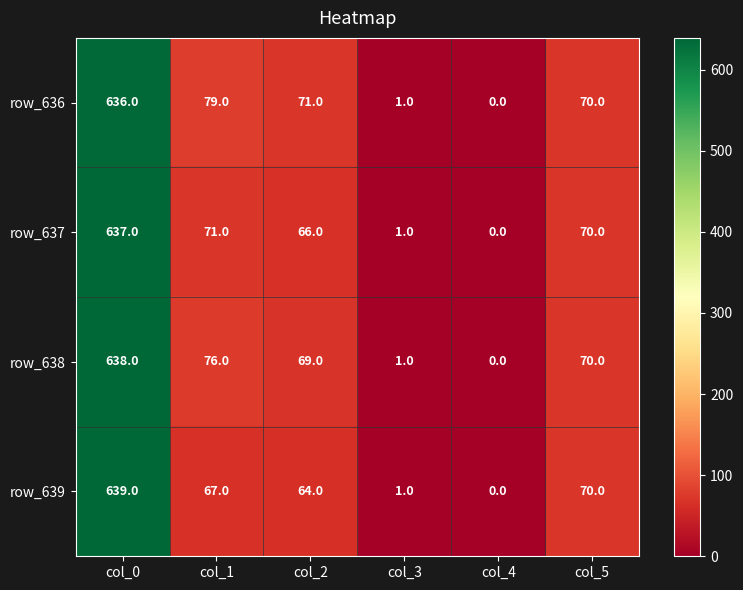

Rank the series by their maximum value, from highest to lowest.

row_639, row_638, row_637, row_636